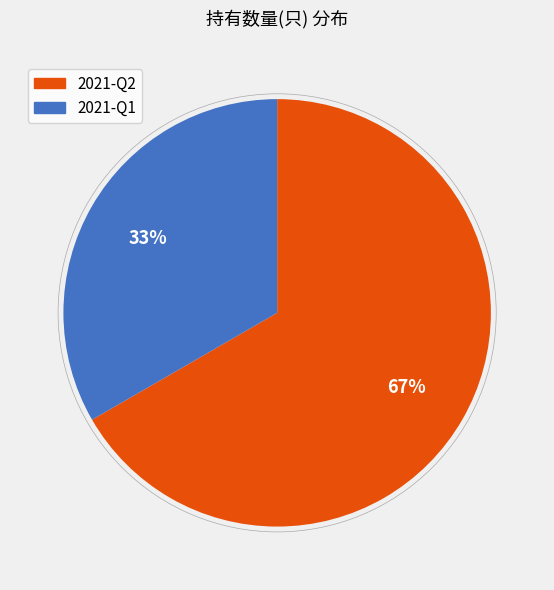

Rank the categories by value from lowest to highest.

2021-Q1, 2021-Q2